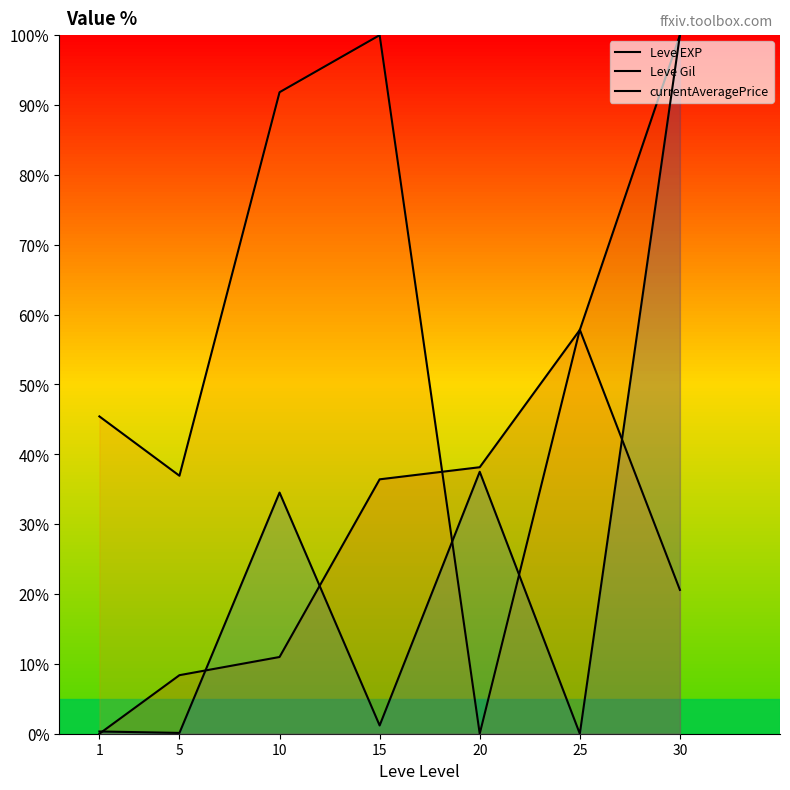

Reading right to left, extract all data points from this chart.

Leve EXP: 30=100.0	25=57.8	20=38.2	15=36.4	10=11.0	5=8.4	1=0.0
Leve Gil: 30=20.6	25=57.8	20=0.0	15=100.0	10=91.8	5=36.9	1=45.4
currentAveragePrice: 30=100.0	25=0.0	20=37.5	15=1.2	10=34.5	5=0.1	1=0.3